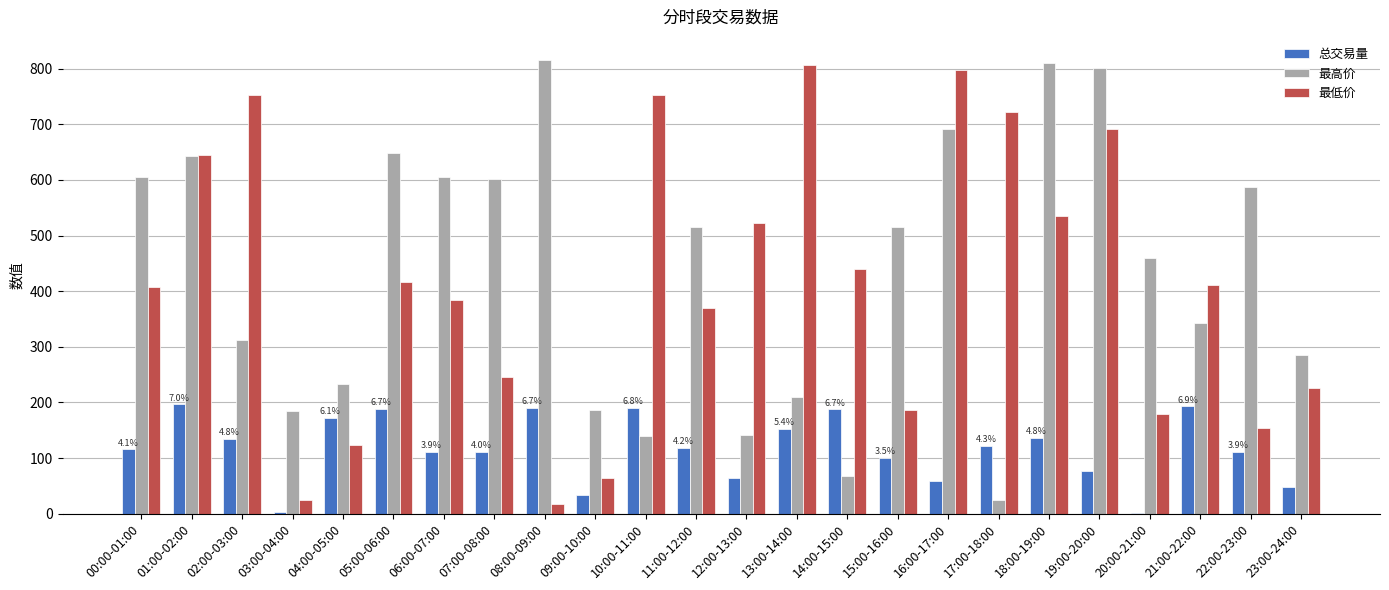

What is the sum of the 总交易量 values at 01:00-02:00 and 04:00-05:00?

368.2